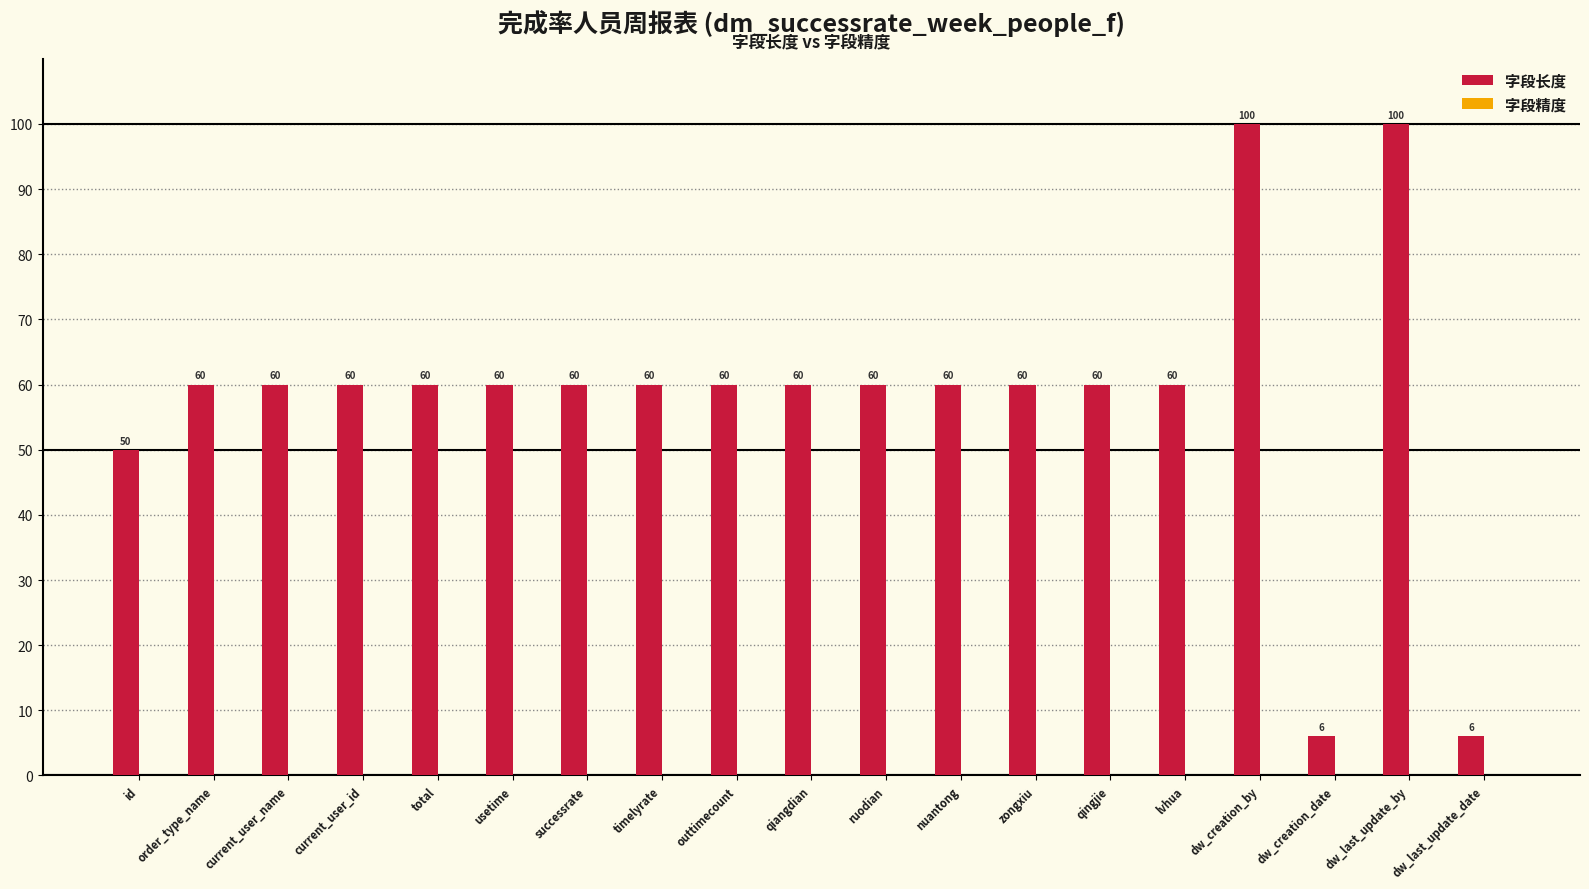

True or false: the data shows 60 at current_user_name.

True